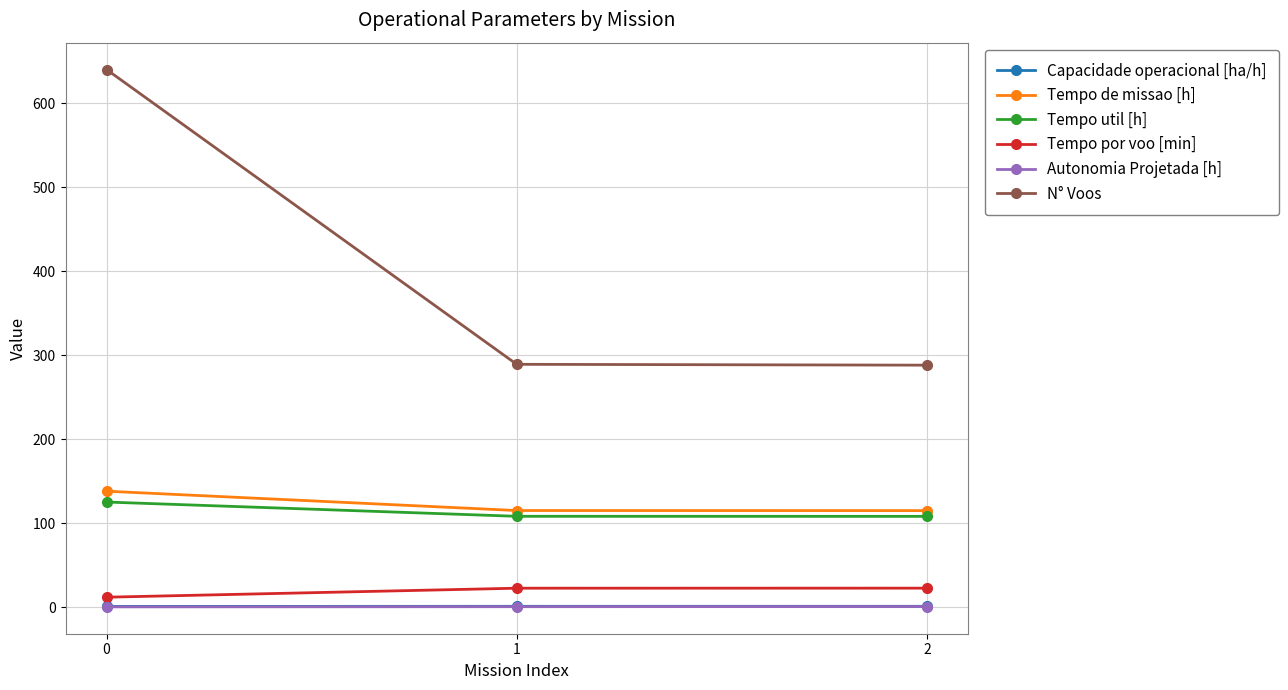

Which series has the largest total across all categories?

N° Voos